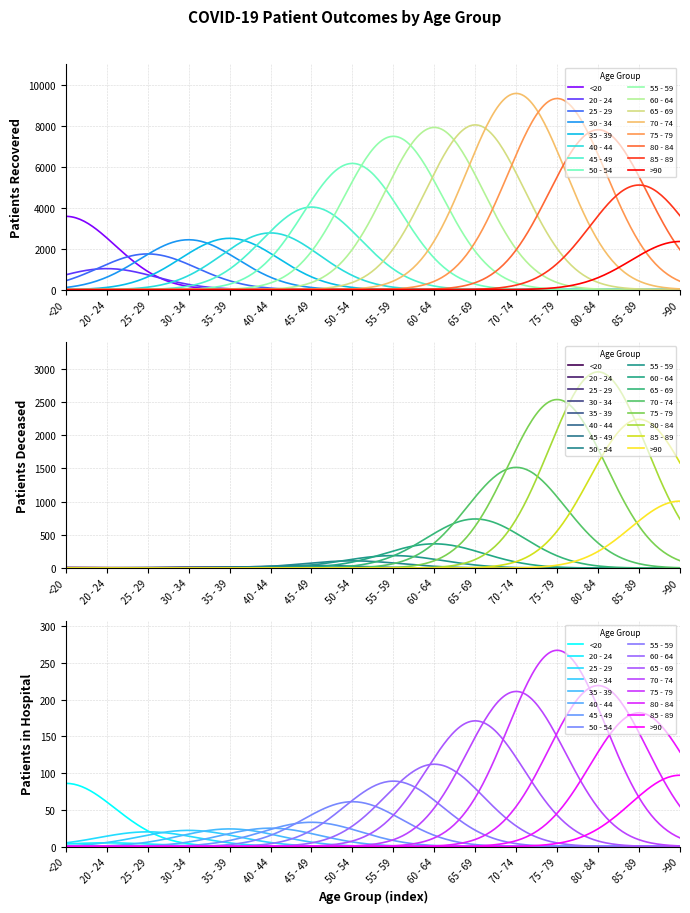

Which series has the largest range (max minus min)?

patients_recovered